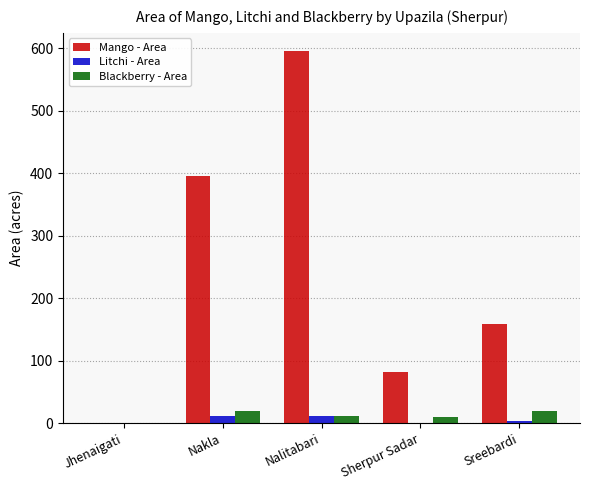

Is the value of Litchi - Area at Jhenaigati greater than the value of Blackberry - Area at Nakla?

No